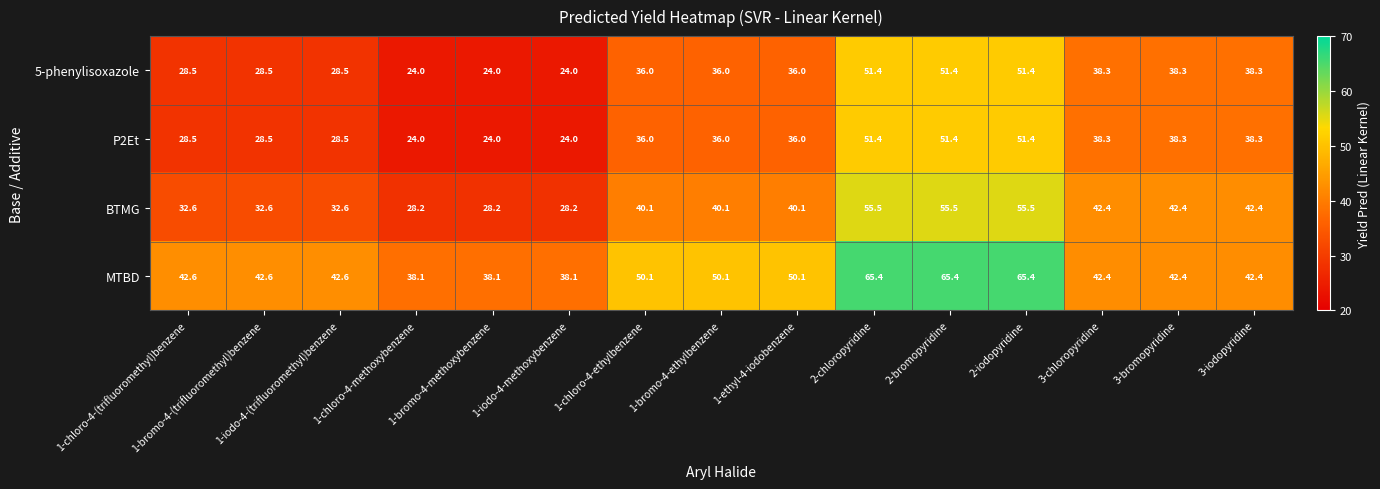

What is the greatest value displayed?

65.4